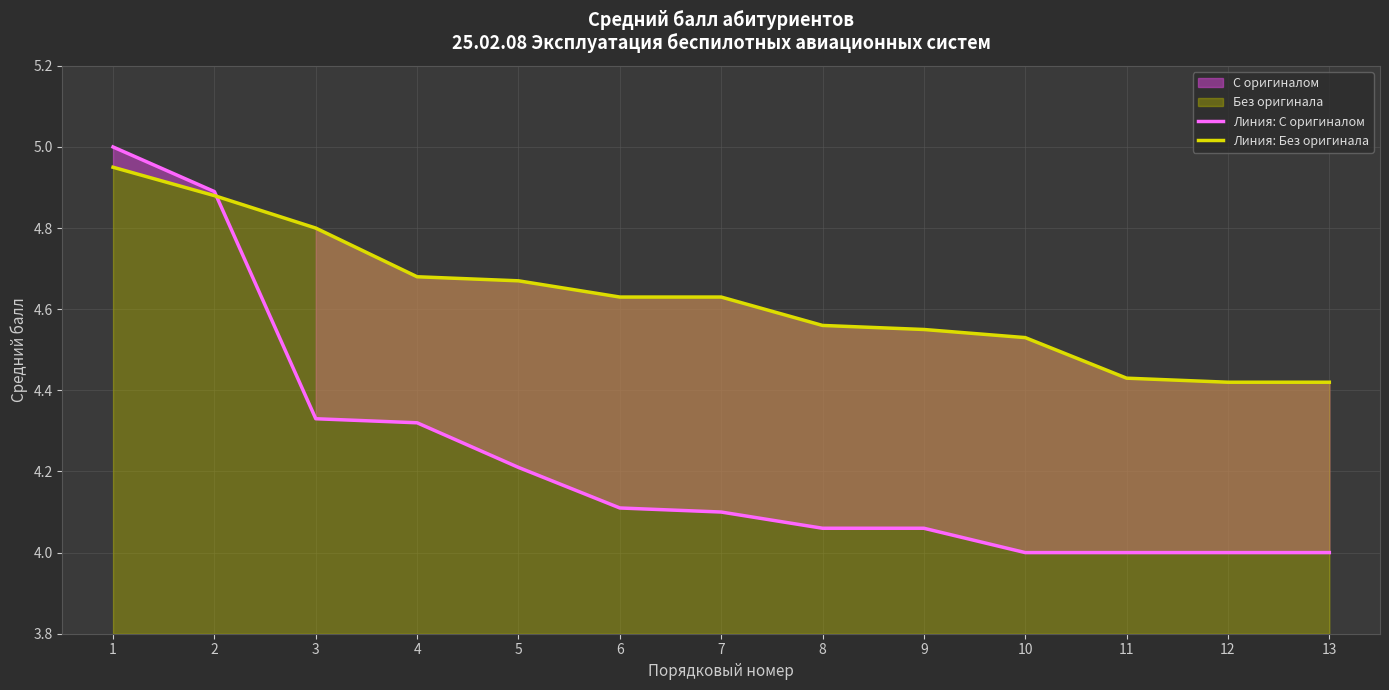

The value of Линия: С оригиналом at 12 is 5.6. True or false?

False